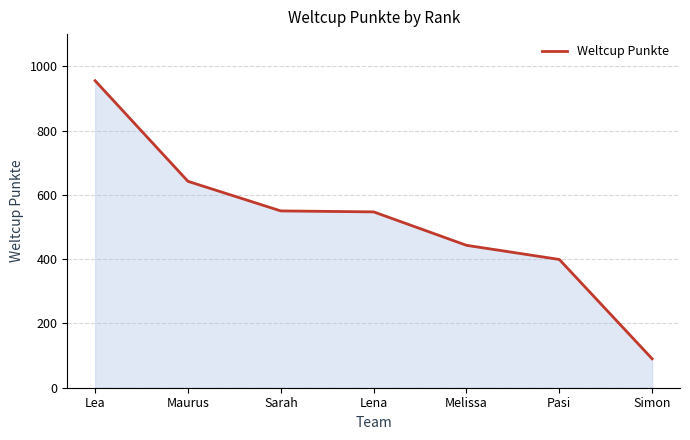

Read the value at Lena, to the nearest 50.

550